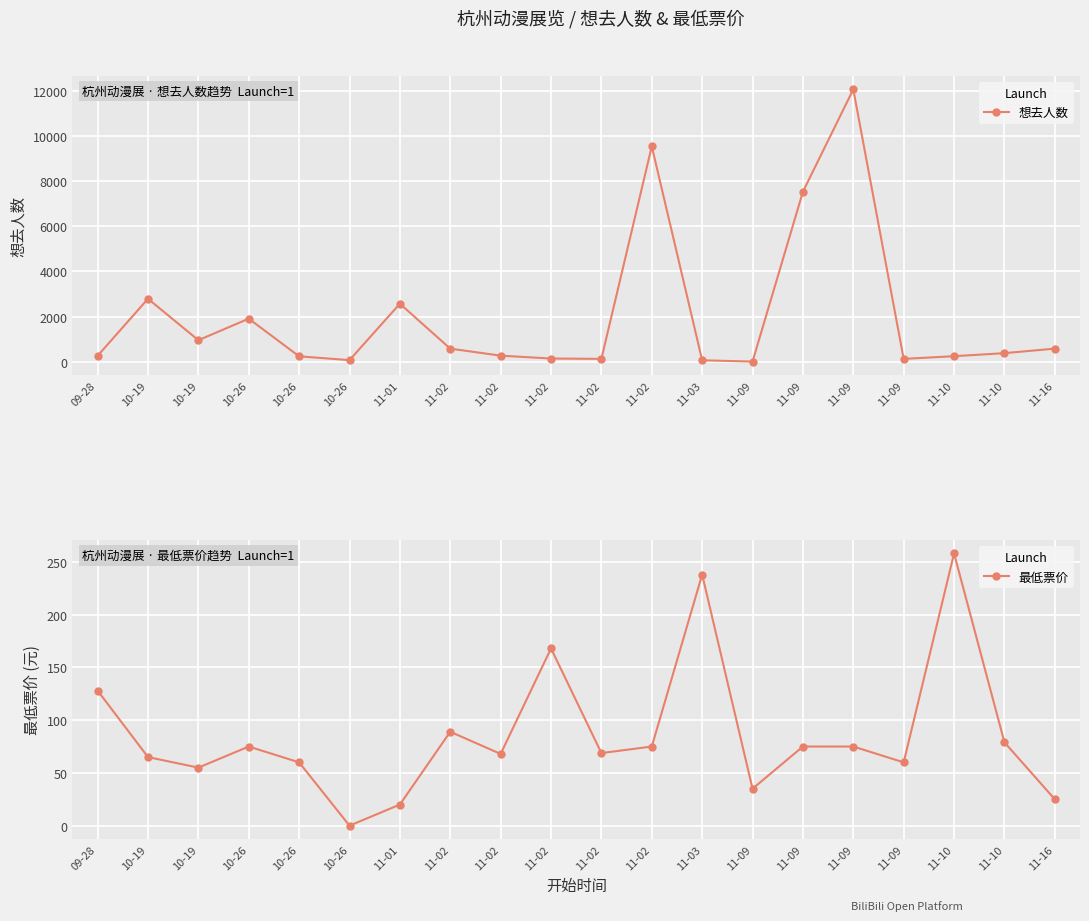

Does the chart display data point markers on the line(s)?

Yes